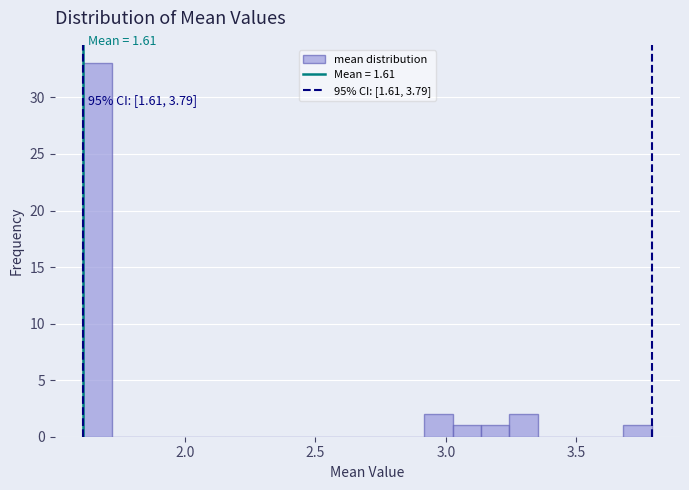

Read against the x-axis, roughly where is the centre of the tallest bar?

1.65